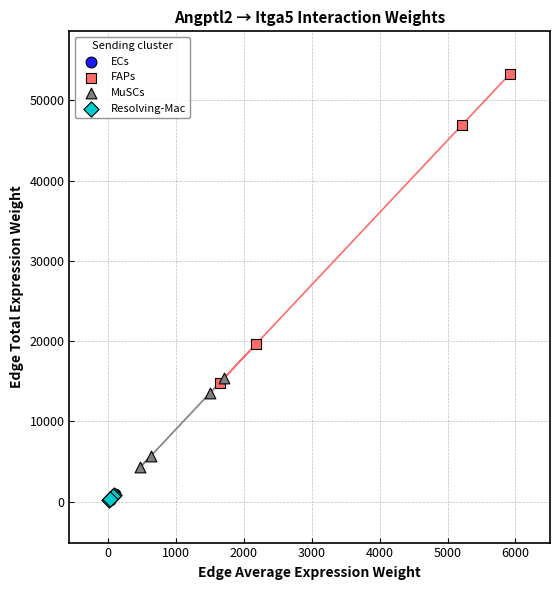

Which series contains the highest Y value?

FAPs